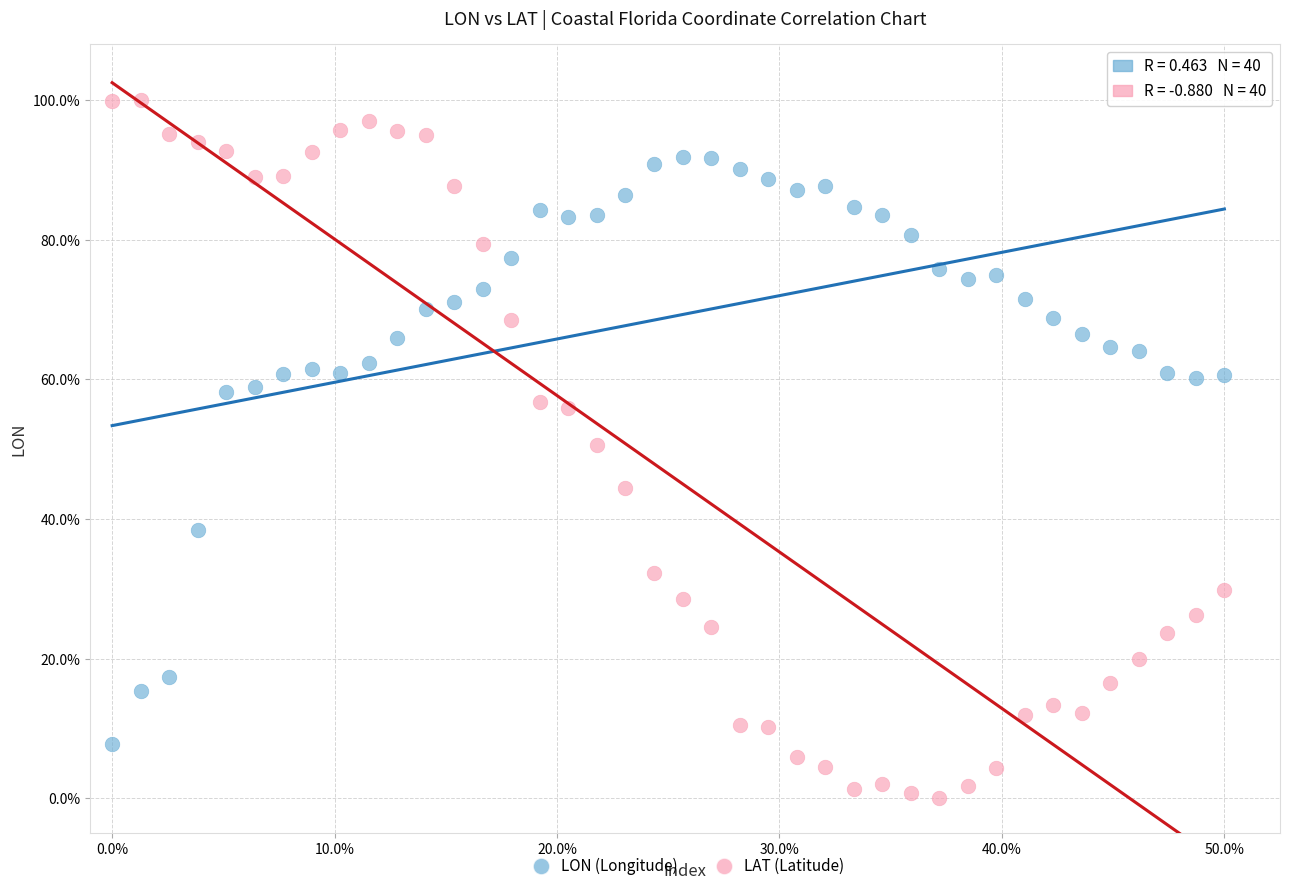

Which series has the largest Y range (max minus min)?

LAT (Latitude)